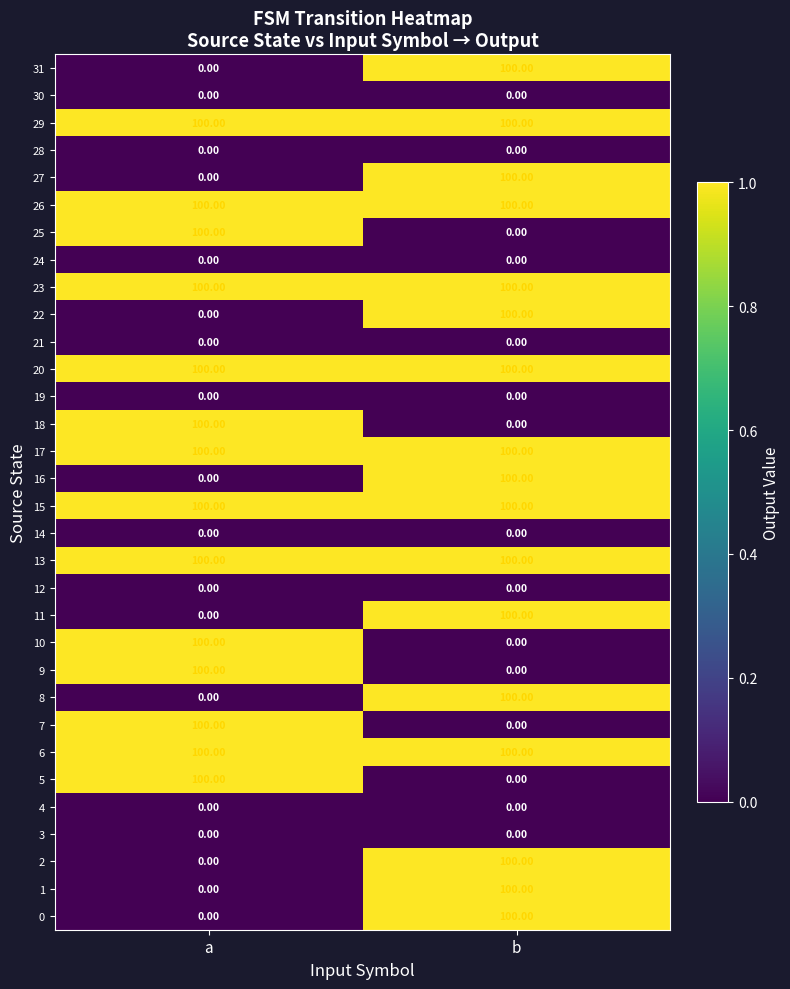

What is the maximum value shown in the chart?

100